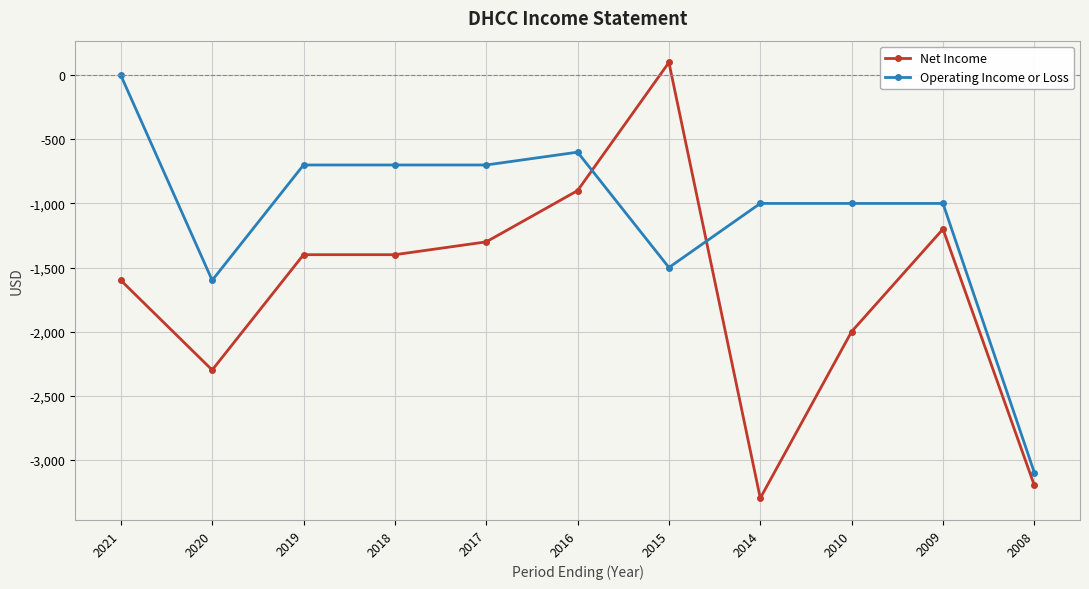

At which label does Net Income first exceed -1400?

2017